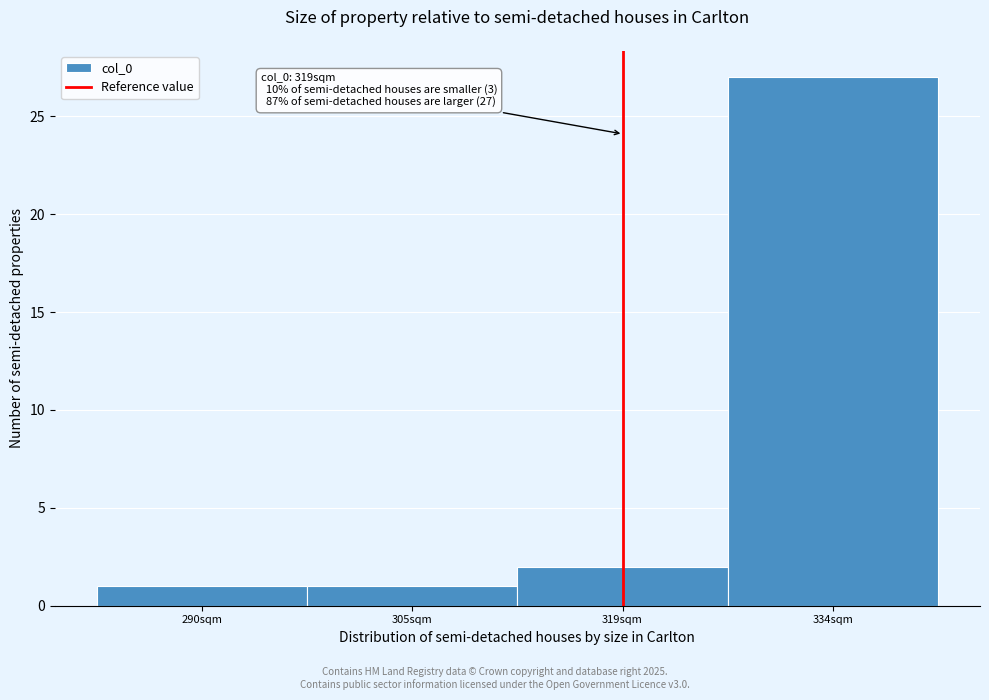

Over which range of the x-axis is the bar tallest?

326.5 to 341.0